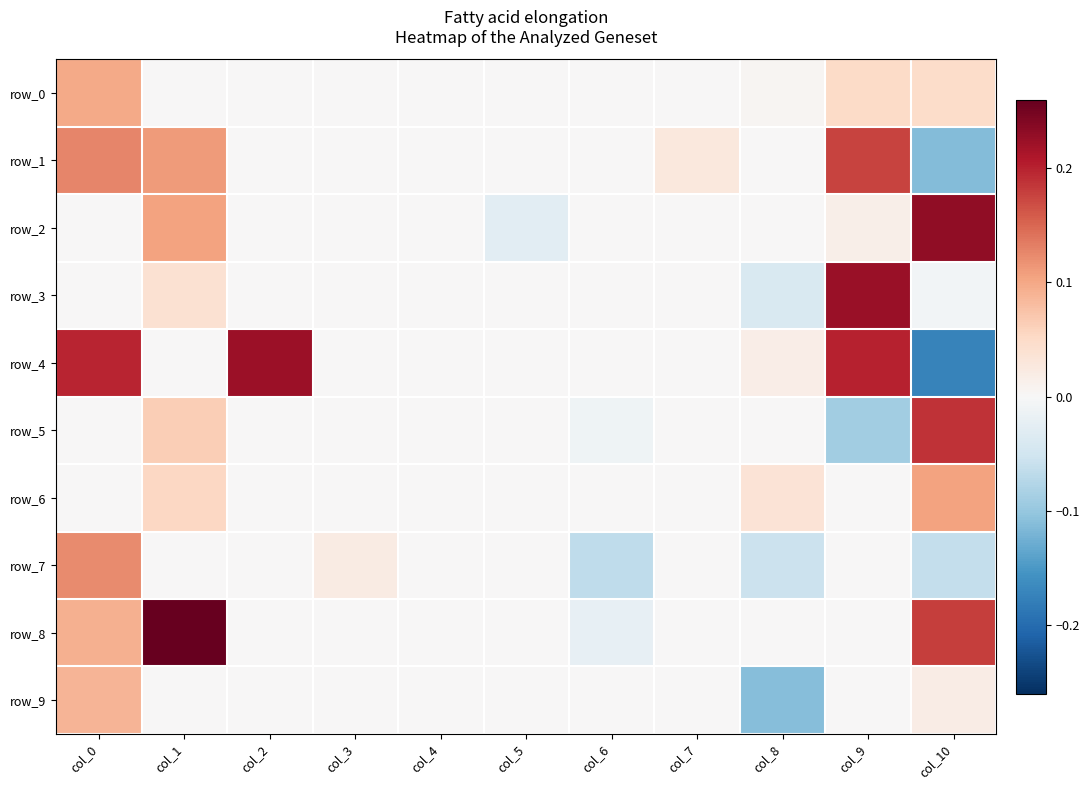

Which has a higher value, col_5 or col_9?

col_9